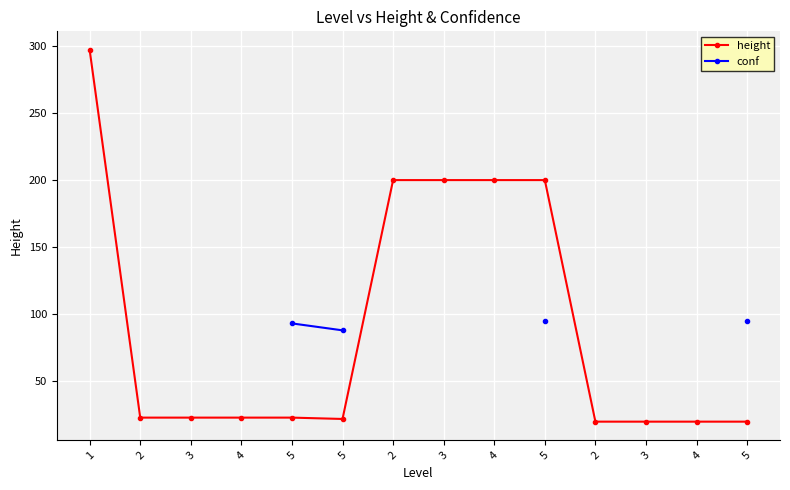

Which series has the widest spread of values?

height